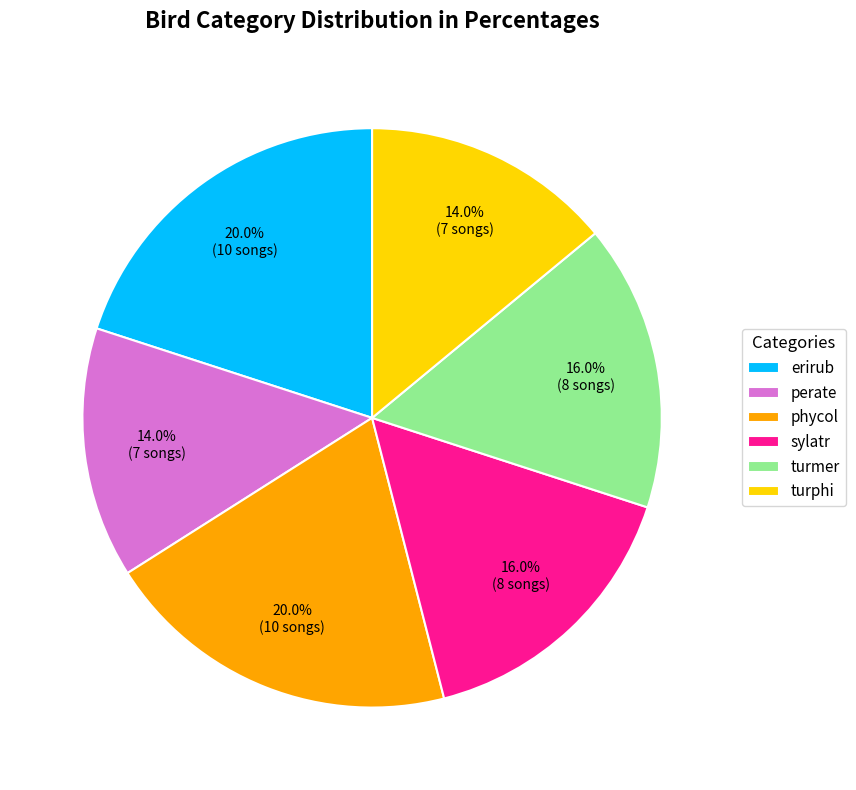

Is the sum of erirub and perate greater than half?

No